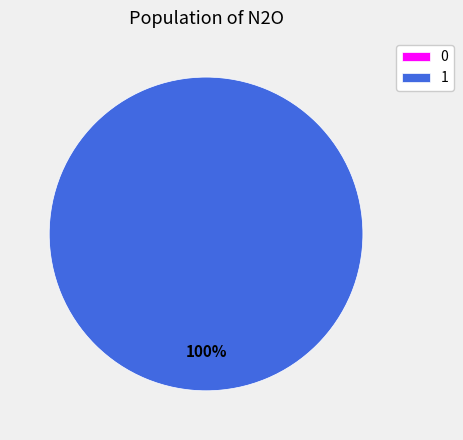

The 0 slice represents 0% of the pie. True or false?

True